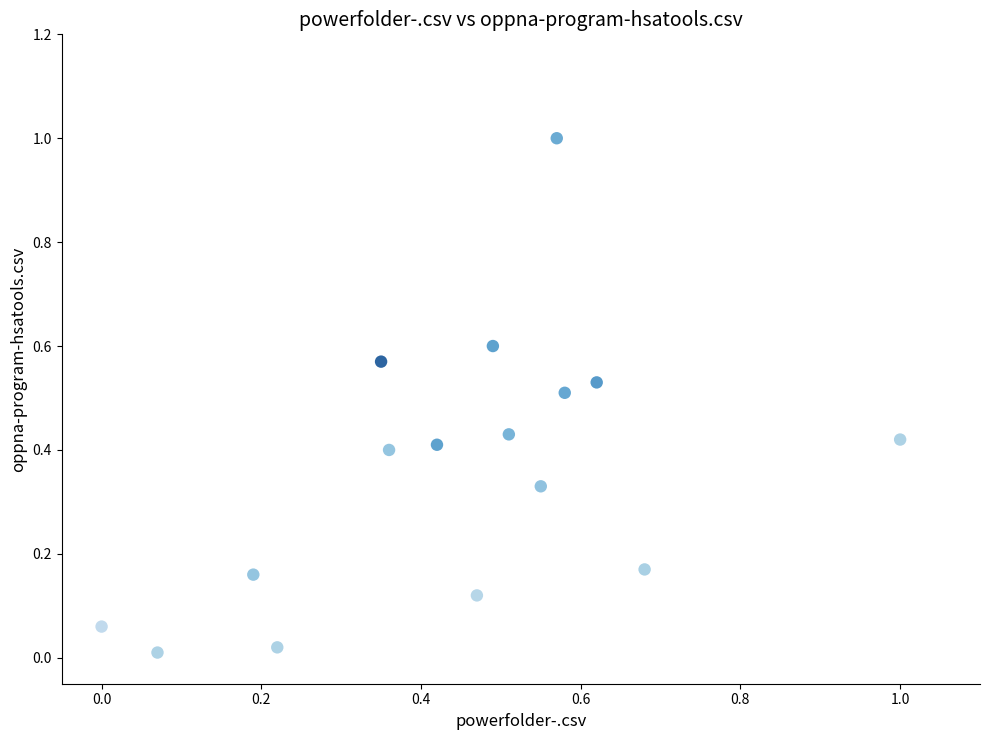

What is the range of X values (max minus min)?

1.0